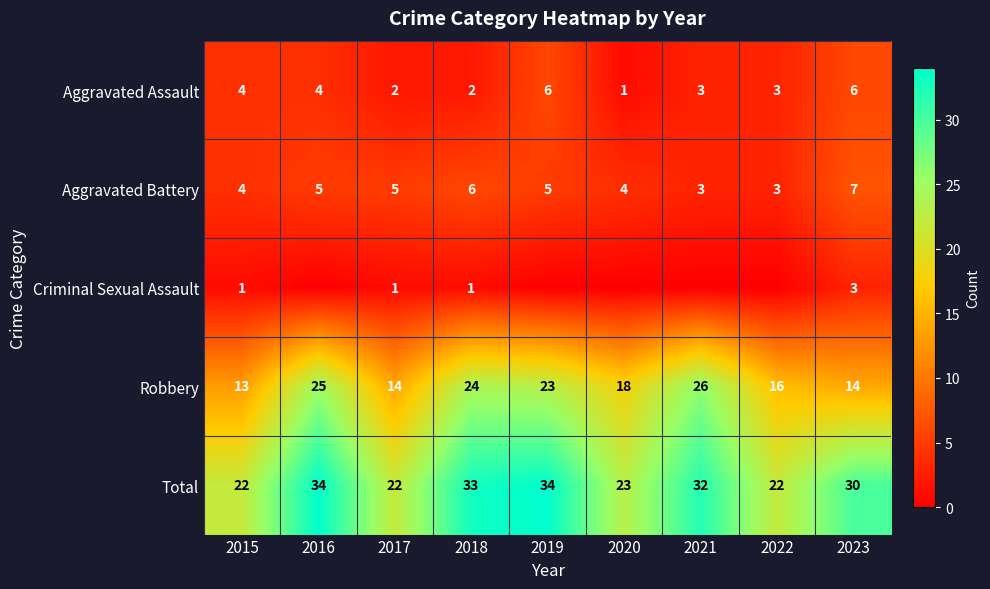

How many values in the Robbery series are below 18?

4